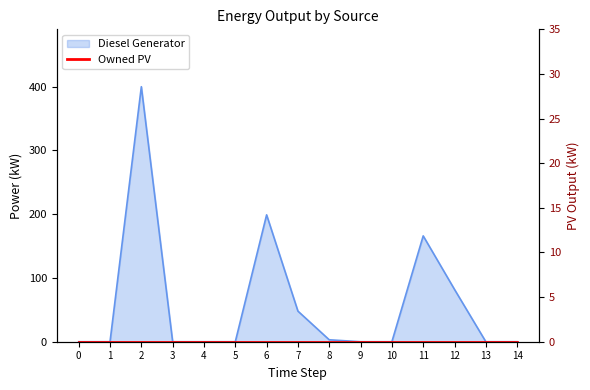

Reading right to left, extract all data points from this chart.

0.0	0.0	82.0	166.0	0.0	0.0	3.0	48.0	199.0	0.0	0.0	0.0	400.0	0.0	0.0